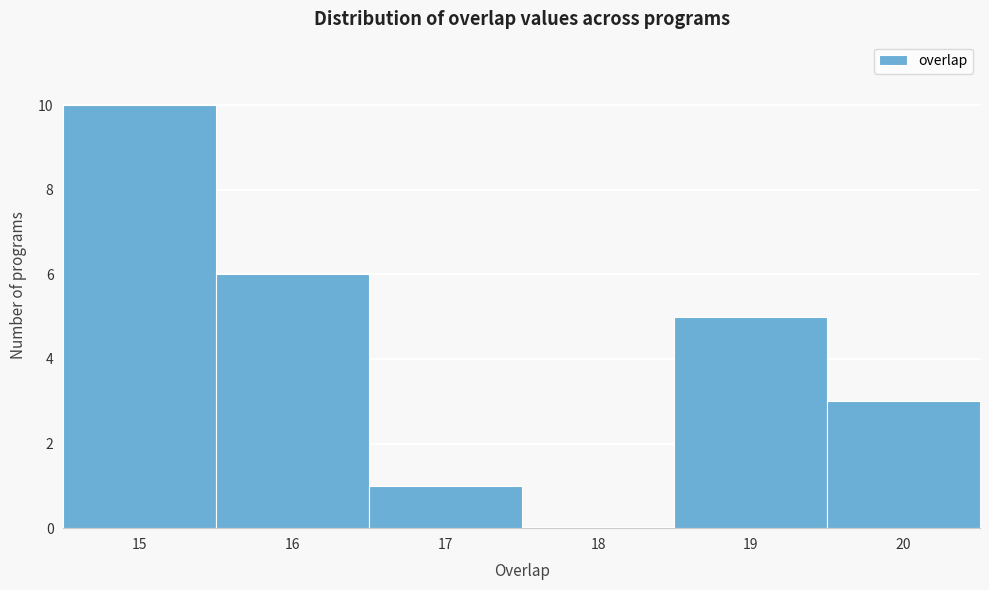

How tall is the bar that spans 16.5 to 17.5 on the x-axis? The values are not printed on the chart, so give them approximately, as read against the axis.

1